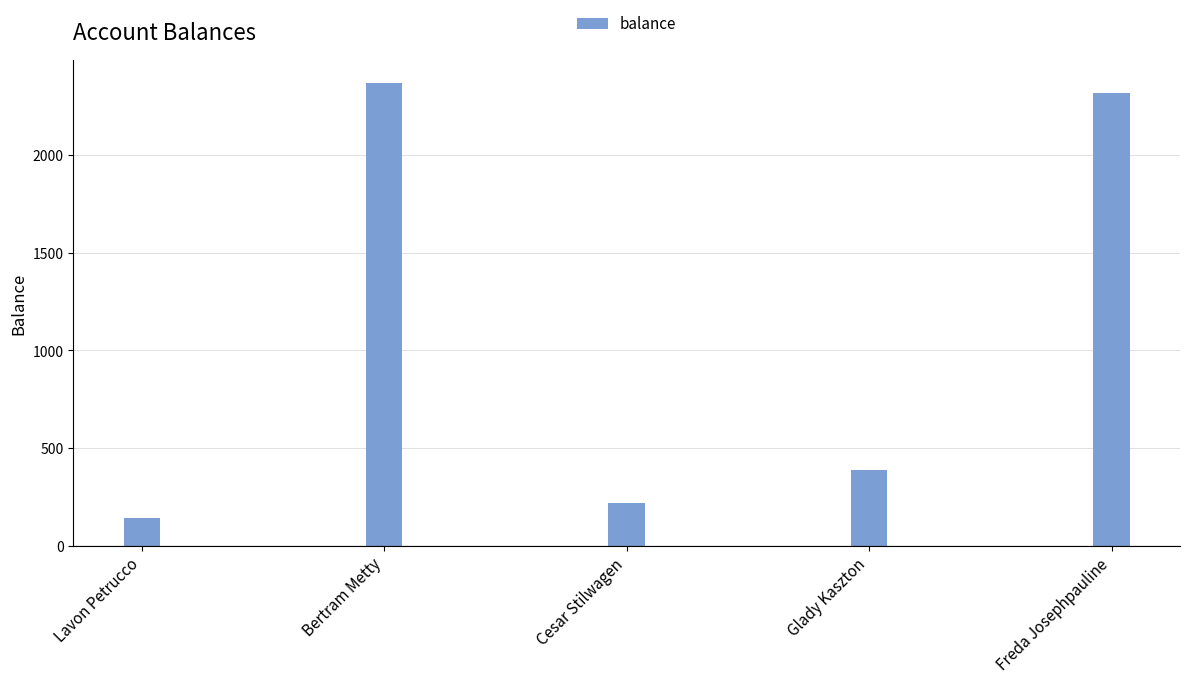

Are the bars horizontal?

No